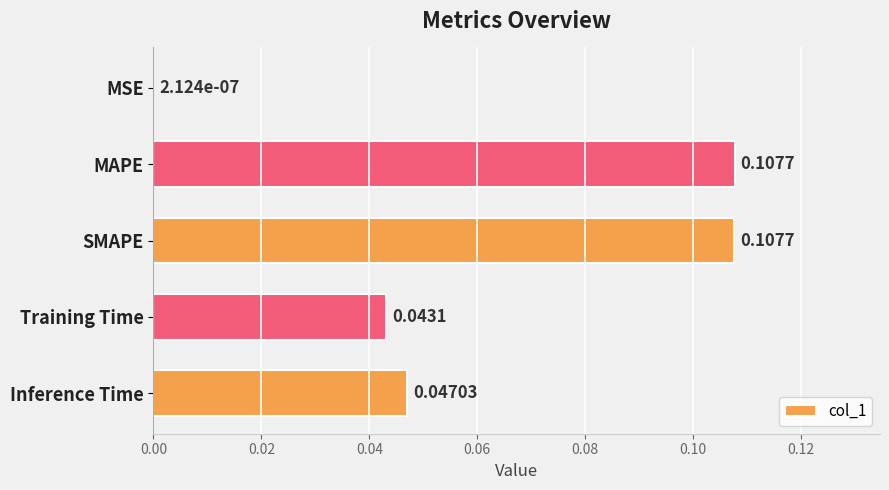

At which label is the value closest to 0?

MSE